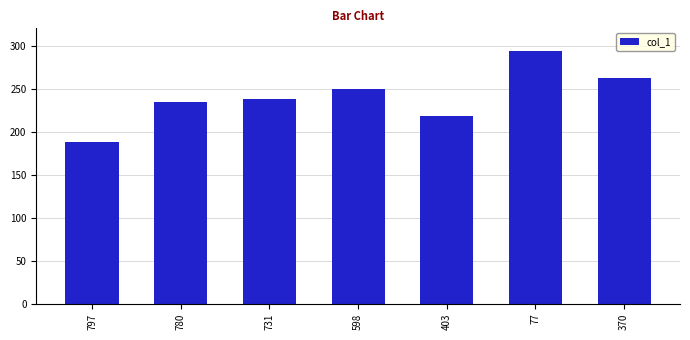

Is it true that the value at 780 is 234?

True